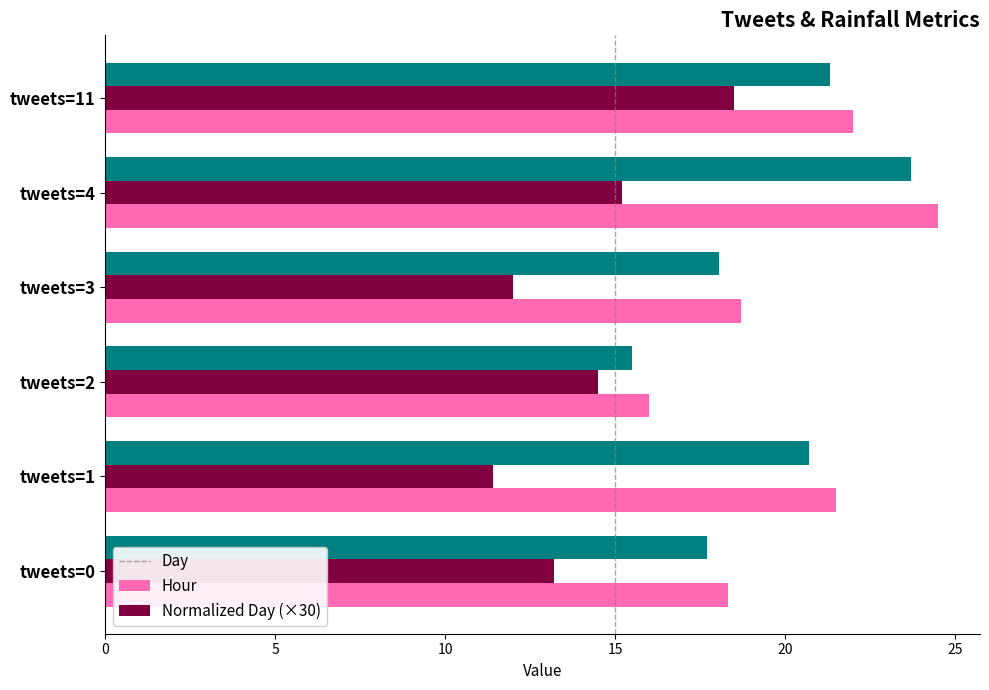

List the labels in order of Hour value, smallest first.

tweets=1, tweets=3, tweets=0, tweets=2, tweets=4, tweets=11